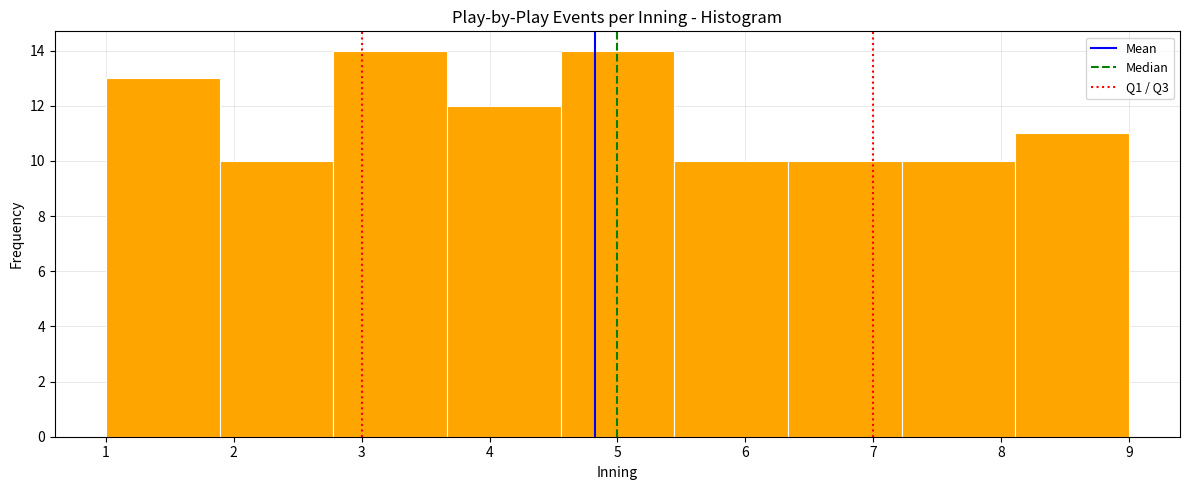

Reading left to right, transcribe this chart: for each bar, give the range it covers on the x-axis and its height. Neither the bar edges nor the heights are printed on the chart, so give them approximately, as read against the axes.

1.0 to 1.9: 13
1.9 to 2.8: 10
2.8 to 3.7: 14
3.7 to 4.6: 12
4.6 to 5.4: 14
5.4 to 6.3: 10
6.3 to 7.2: 10
7.2 to 8.1: 10
8.1 to 9.0: 11